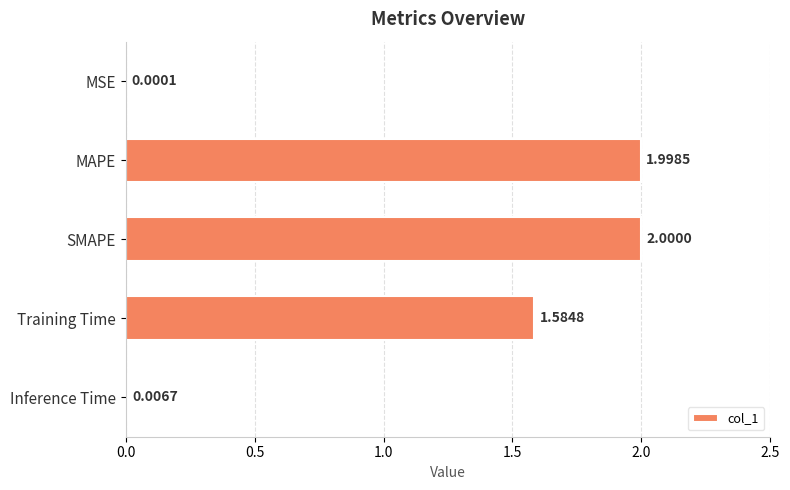

What is the sum of the values at MAPE and SMAPE?

4.0